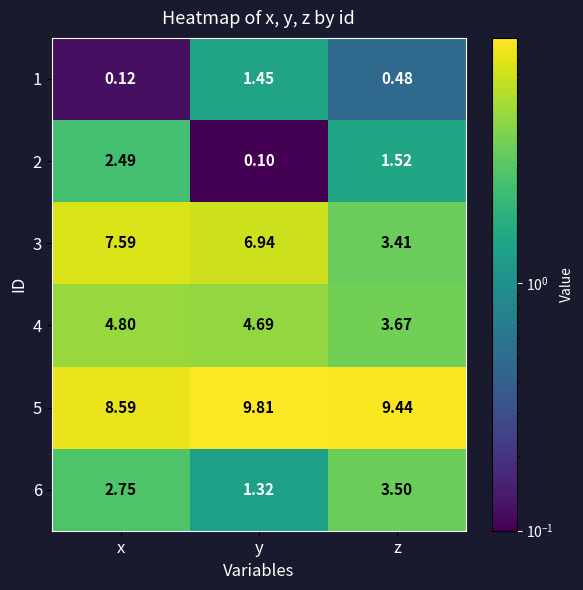

Which series changed the most between y and z?

3